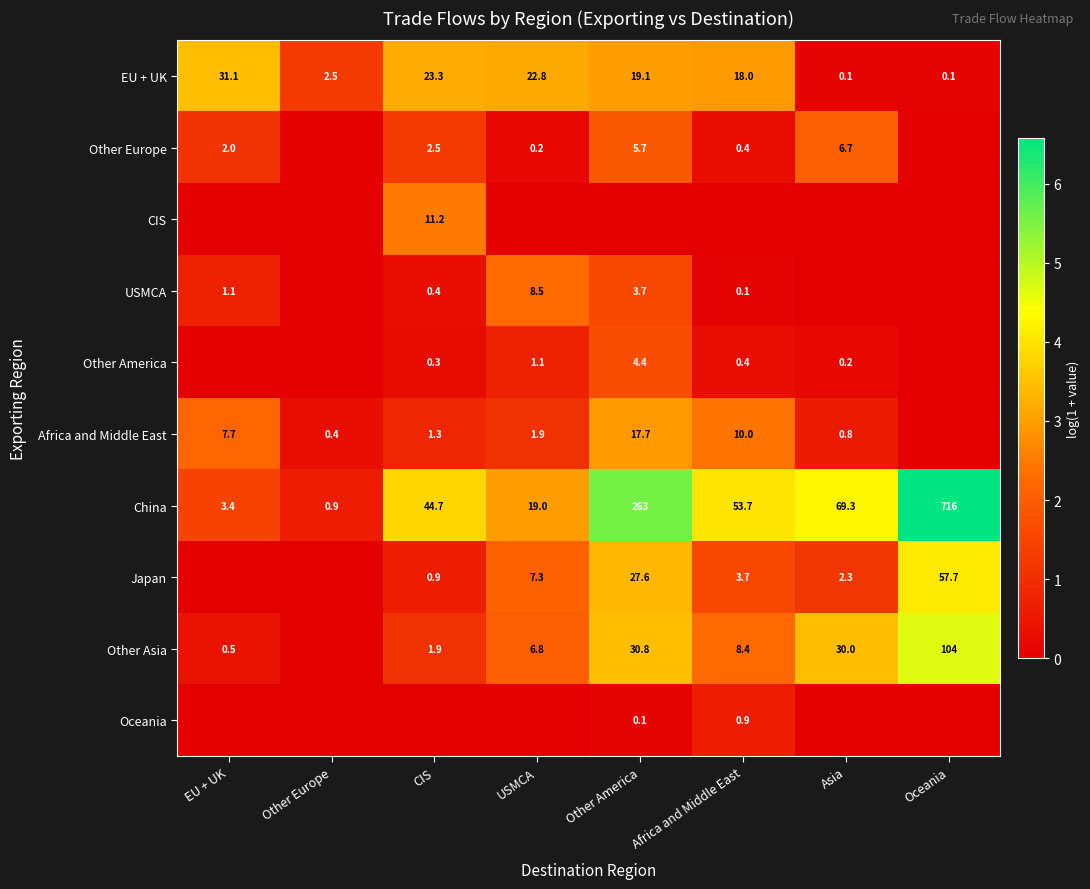

The China series shows 80.4 at CIS. True or false?

False